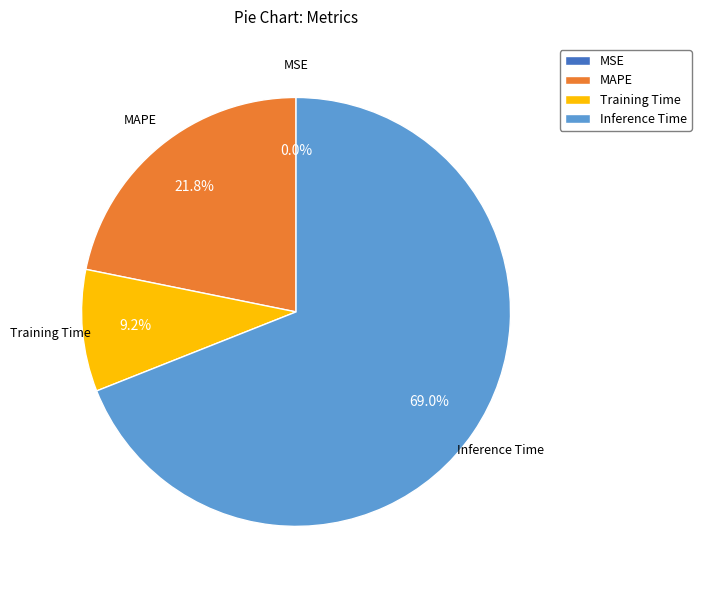

Which has a higher value, MAPE or Inference Time?

Inference Time